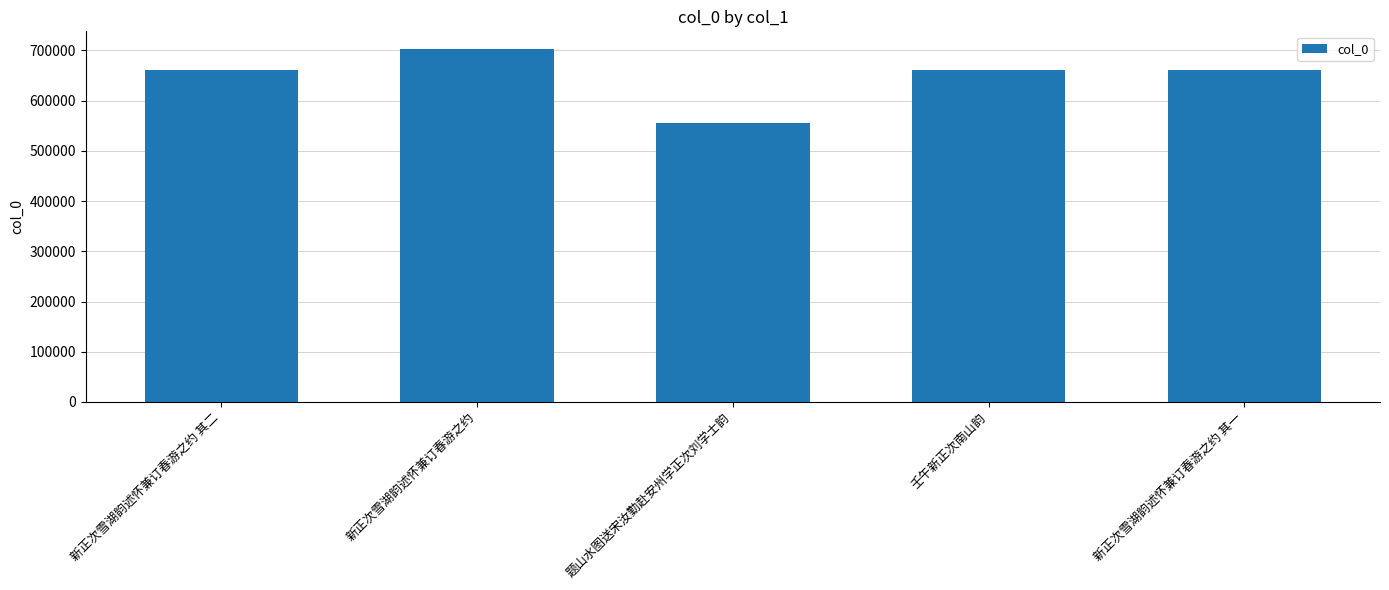

Approximately how many times larger is the value at 新正次雪湖韵述怀兼订春游之约 其二 compared to 新正次雪湖韵述怀兼订春游之约 其一?

1.0